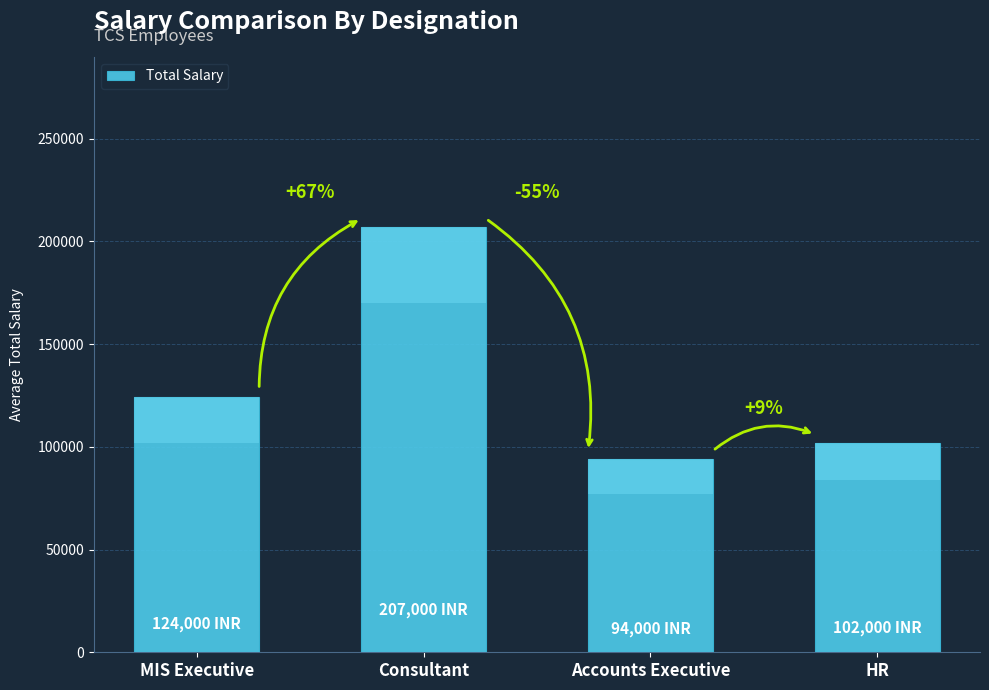

Which label corresponds to the smallest value in the chart?

Accounts Executive